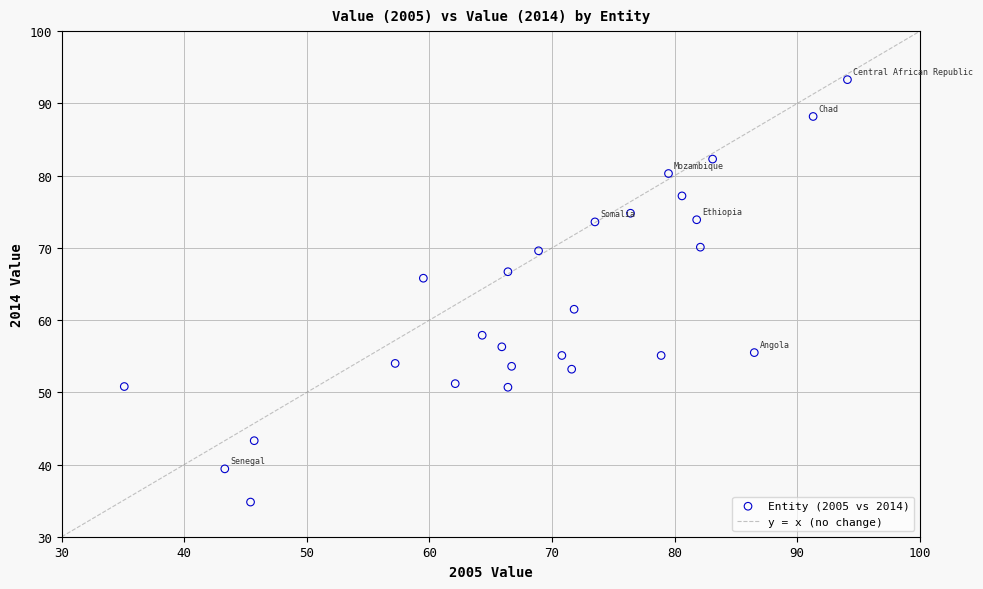

What Y value in the scatter plot is closest to 64?

65.8